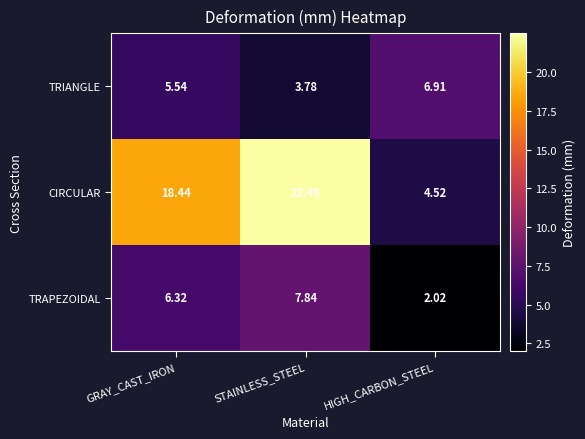

At which label is TRAPEZOIDAL closest to 4?

HIGH_CARBON_STEEL